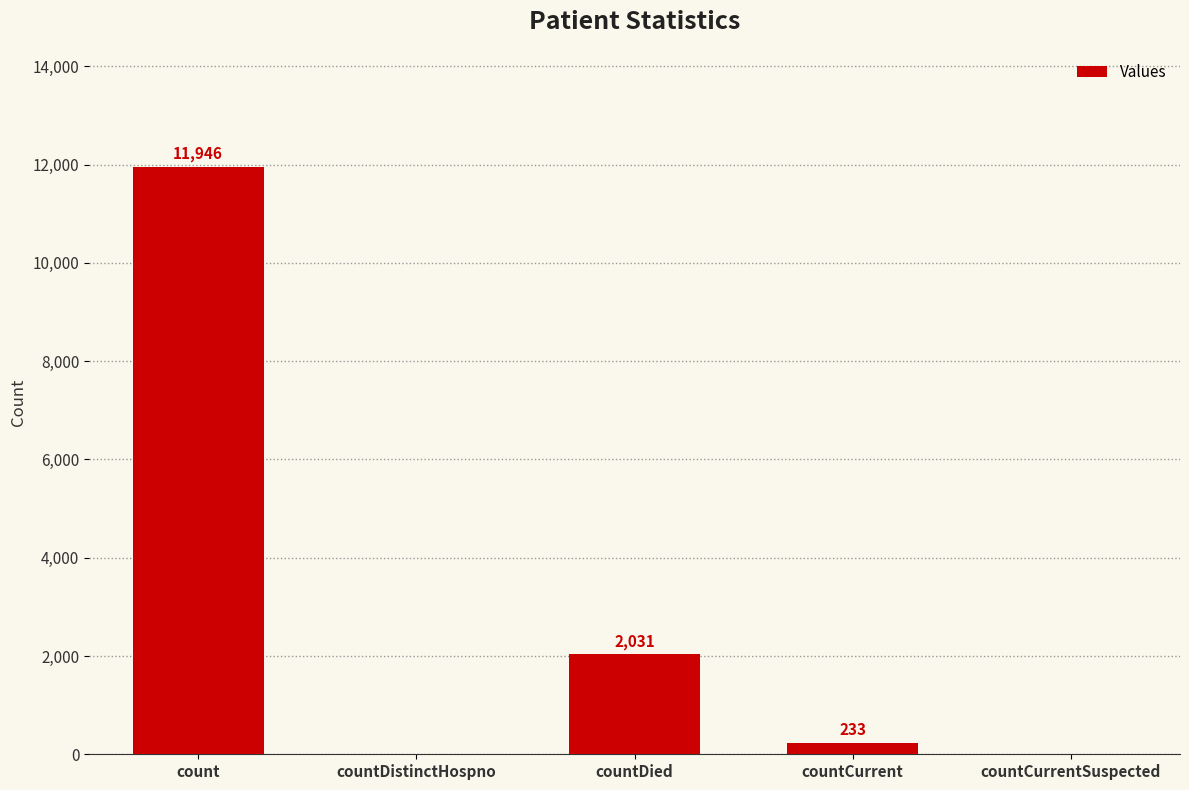

What is the change in value from count to countDied?

-9915